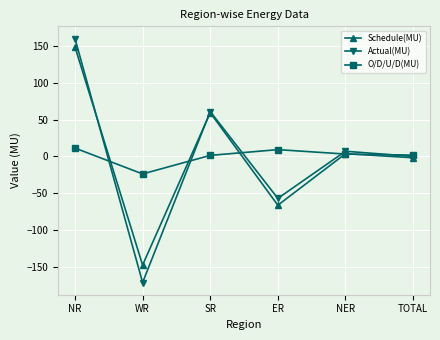

At WR, list the series in order from smallest to largest.

Actual(MU), Schedule(MU), O/D/U/D(MU)